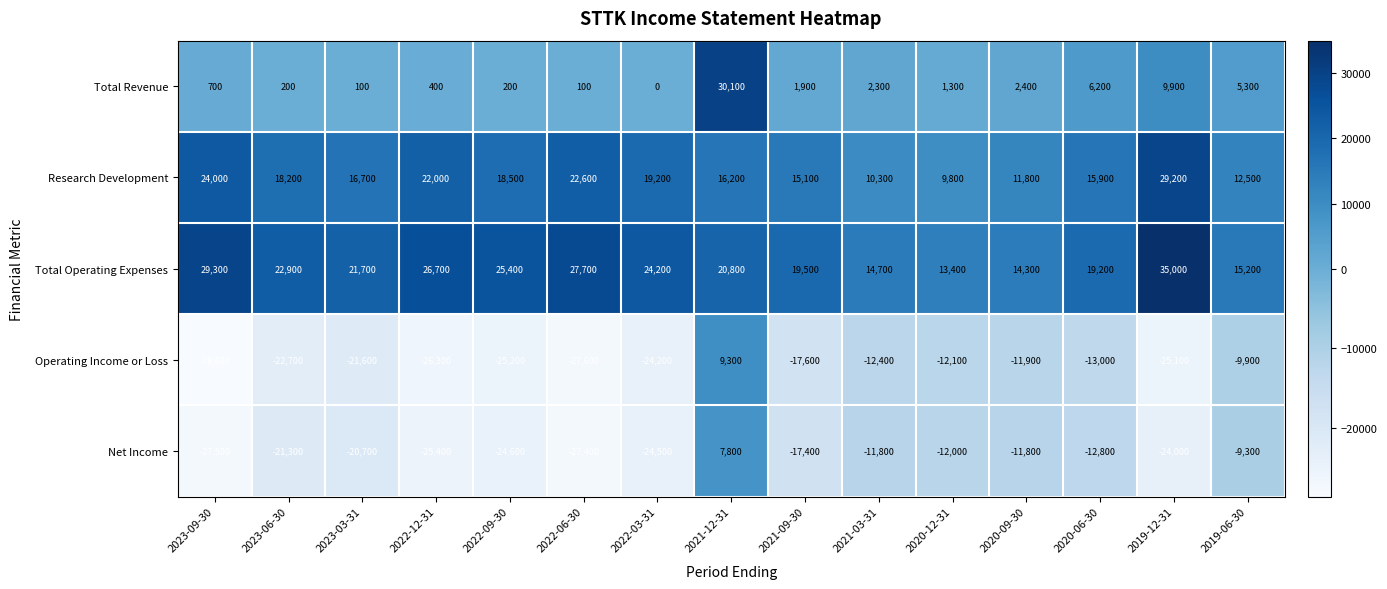

What is the total value across all series at 2022-03-31?

-5300